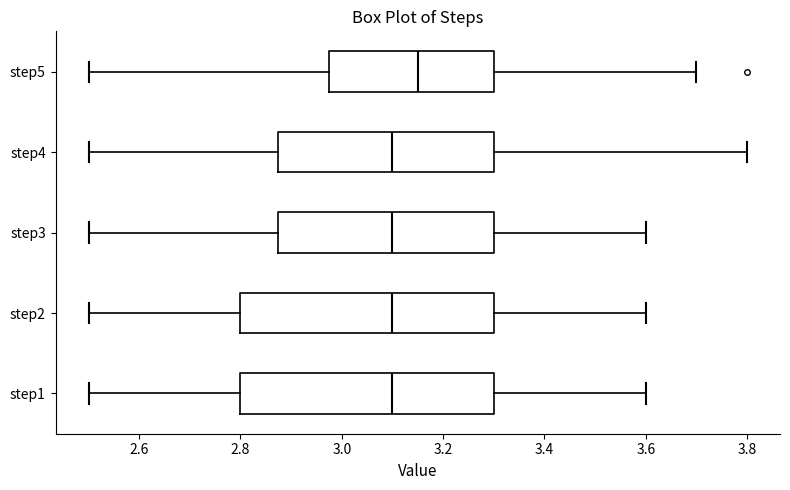

Which box's median line is the furthest to the right?

step5